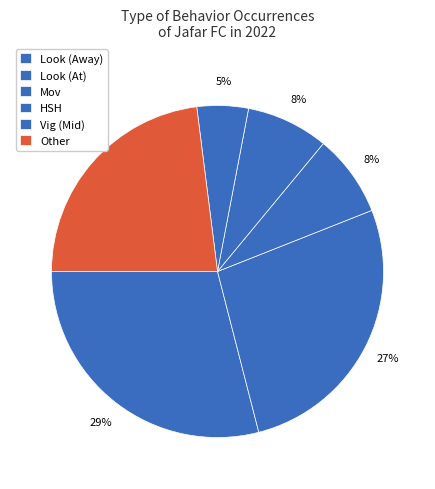

How many segments does this pie chart have?

6